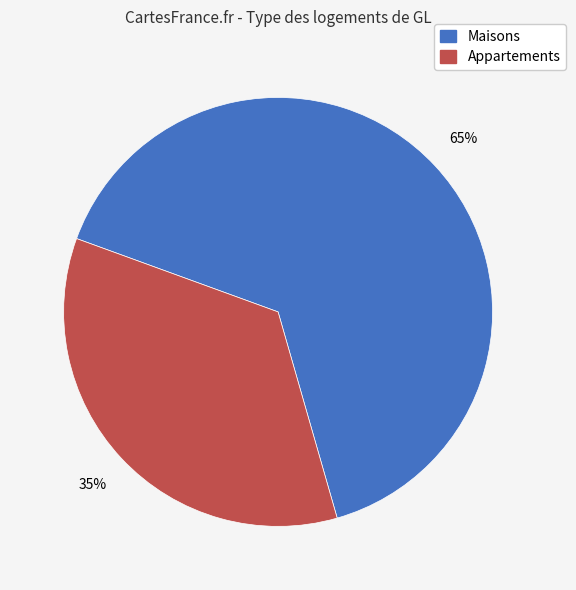

How many segments does this pie chart have?

2